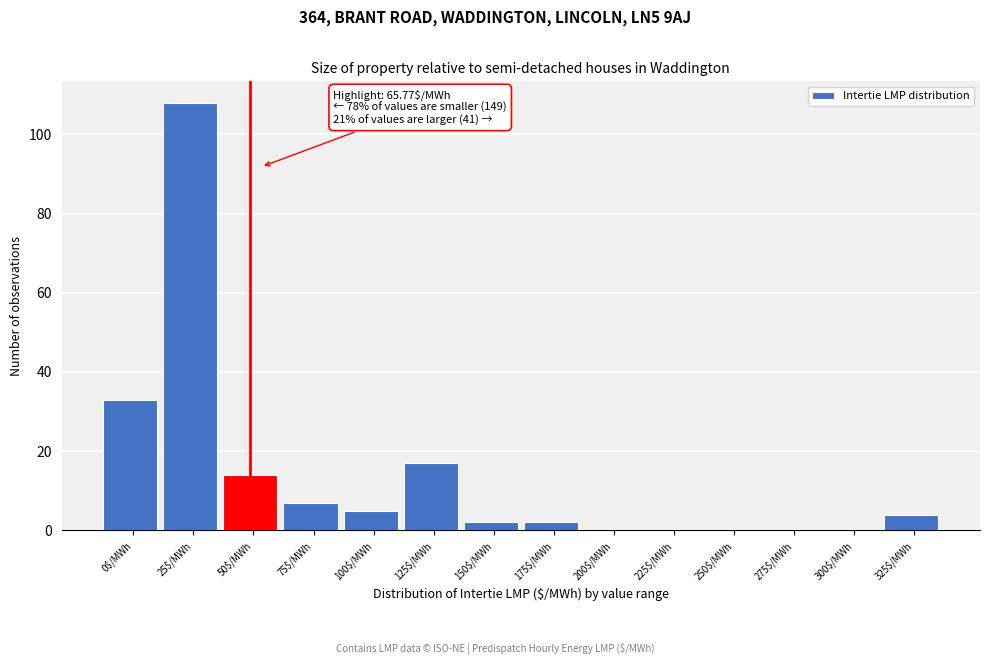

What is the sum of all values?

192